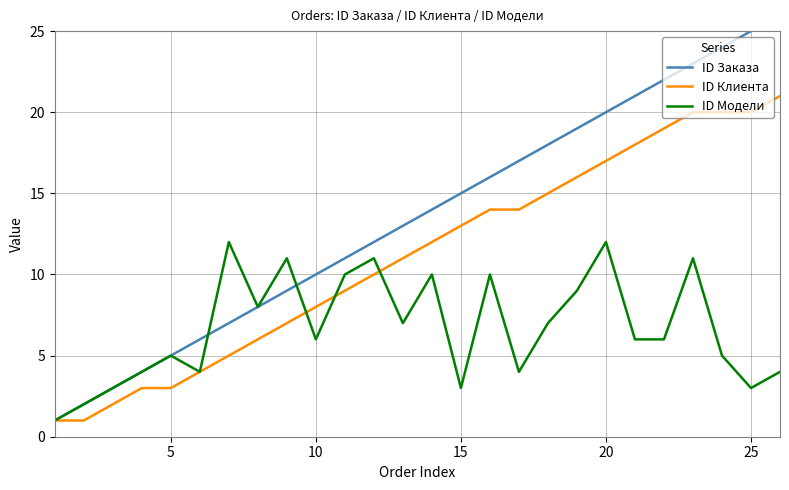

What is the highest value of the ID Клиента series?

21